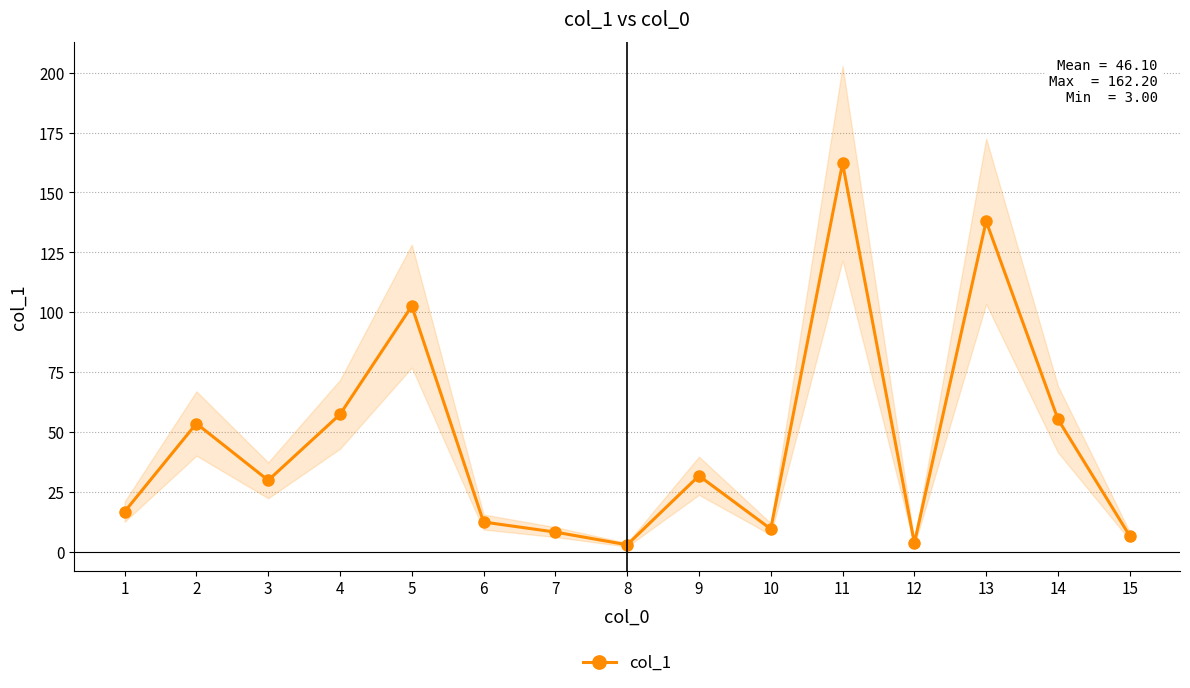

What is the greatest value displayed?

162.2